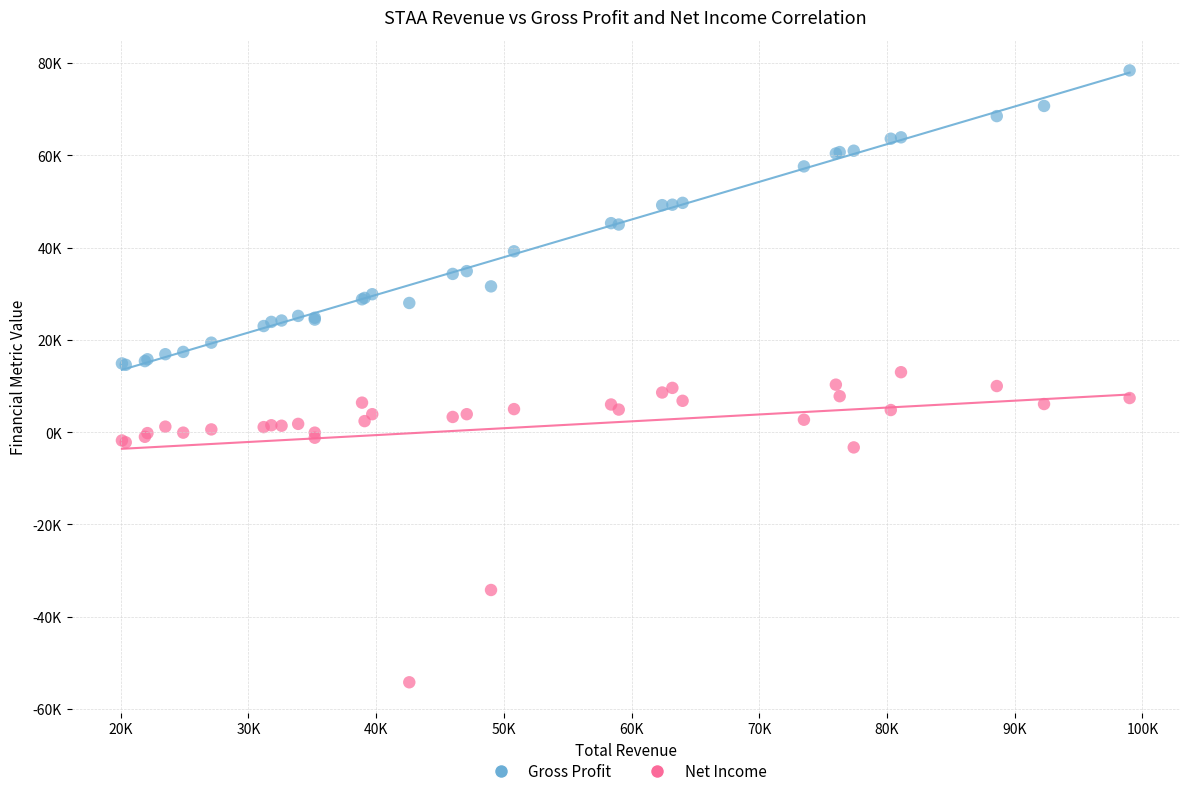

What are all the series names shown in the legend?

Gross Profit, Net Income